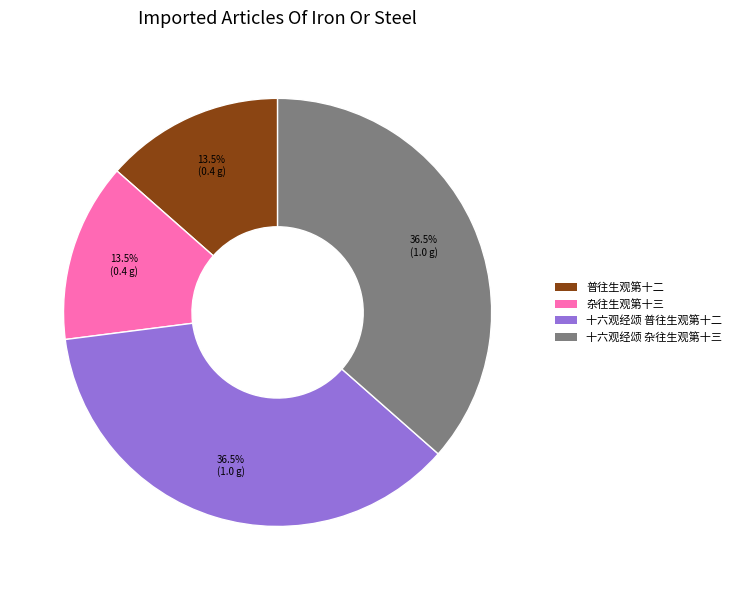

What percentage do 杂往生观第十三 and 普往生观第十二 together represent?

27.0%